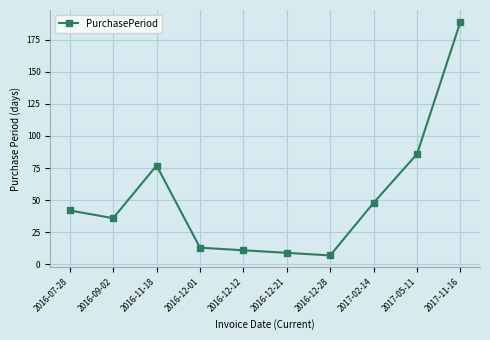

What is the maximum value shown in the chart?

189